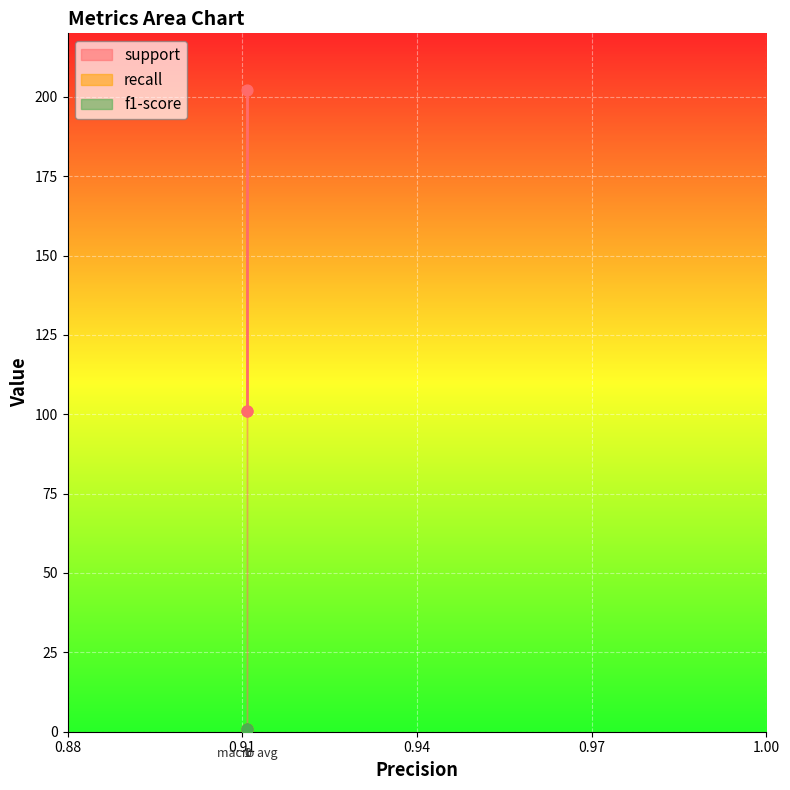

Which series contains the lowest Y value?

recall